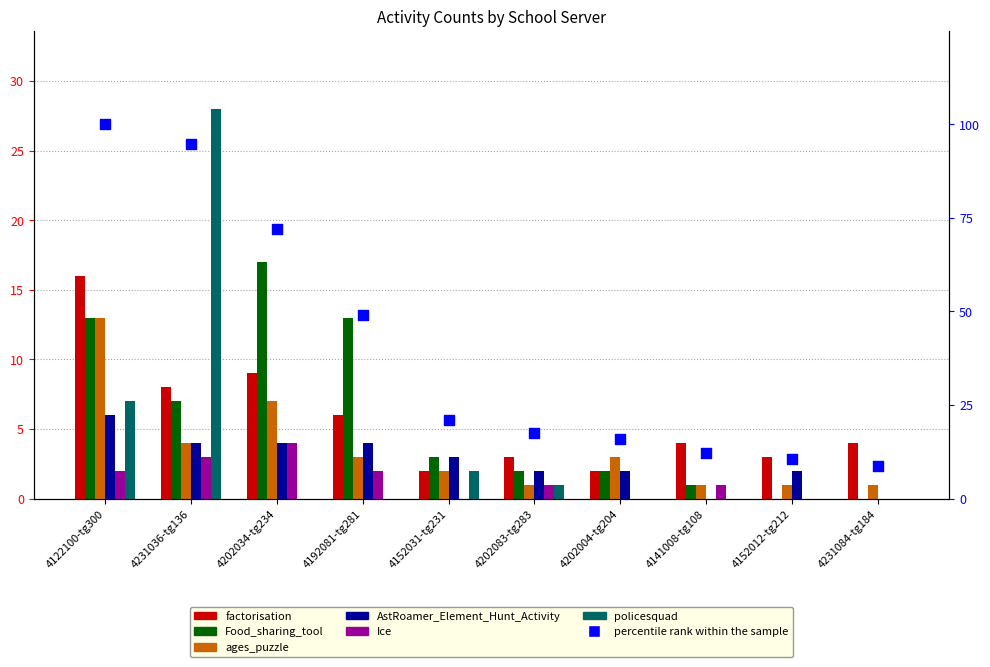

Is the value of AstRoamer_Element_Hunt_Activity at 4231036-tg136 greater than the value of Ice at 4152031-tg231?

Yes